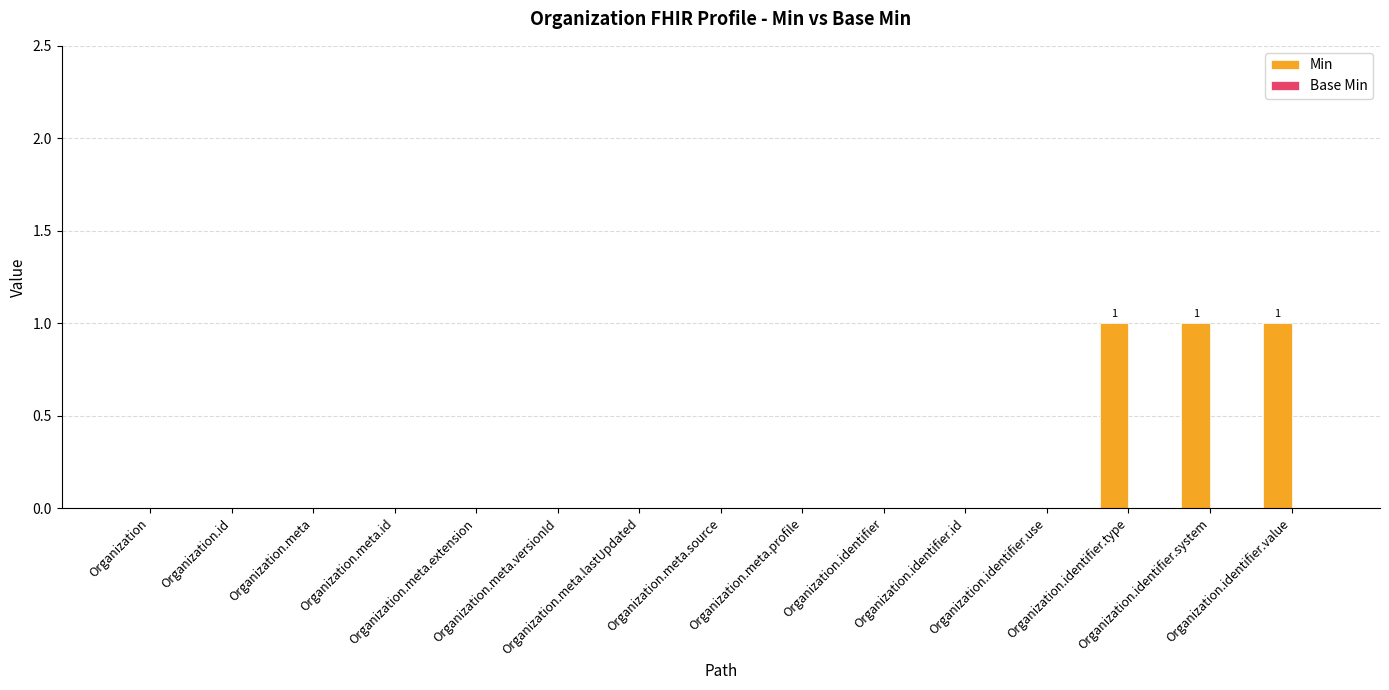

What is the sum of all values?

3